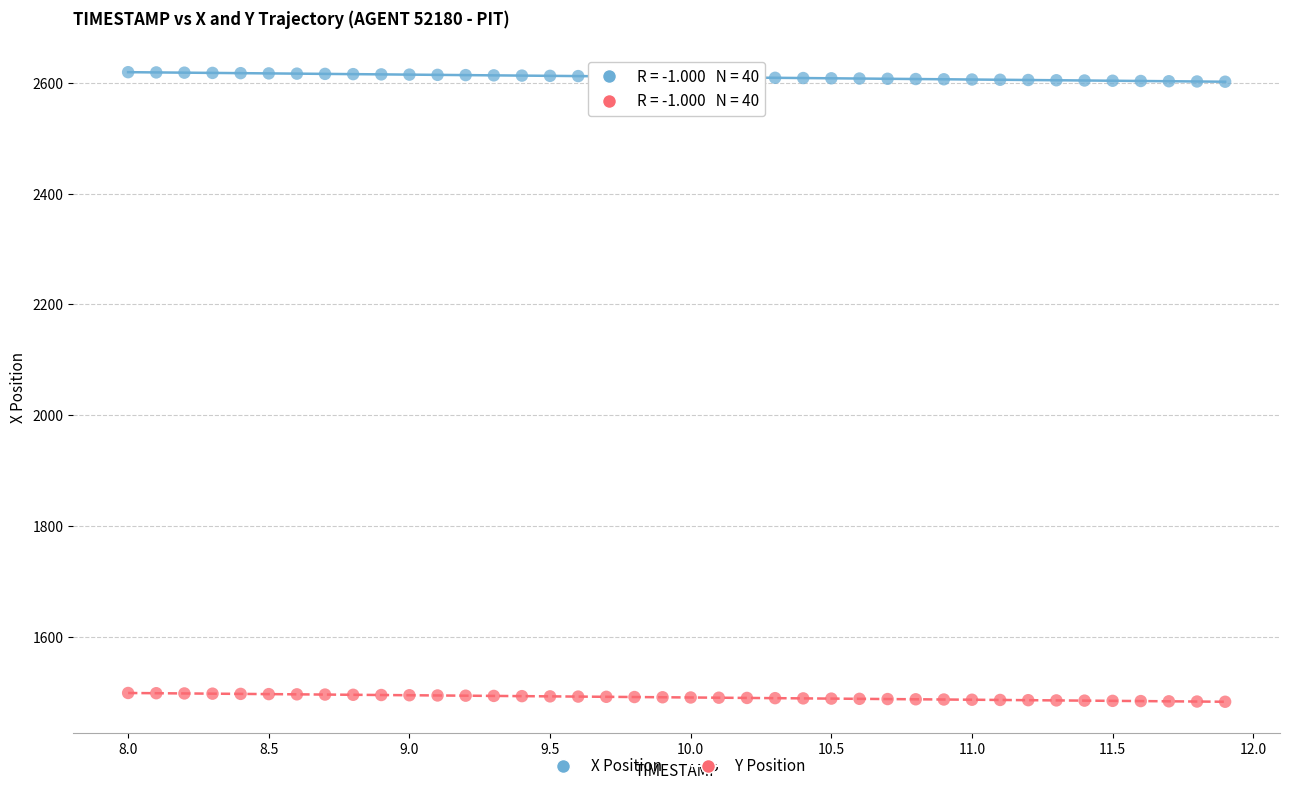

What is the X range (max minus min) for the scatter plot?

3.9